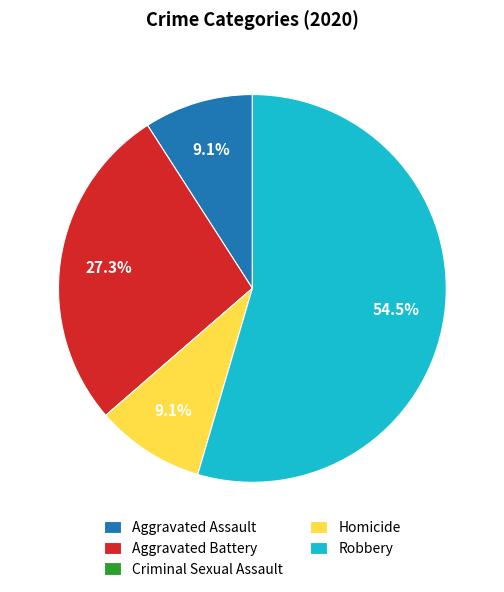

Which slice is the largest?

Robbery